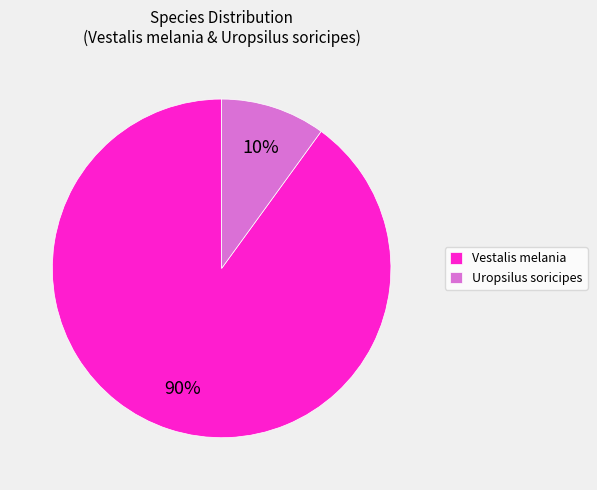

Do Vestalis melania and Uropsilus soricipes together represent more than half of the pie?

Yes